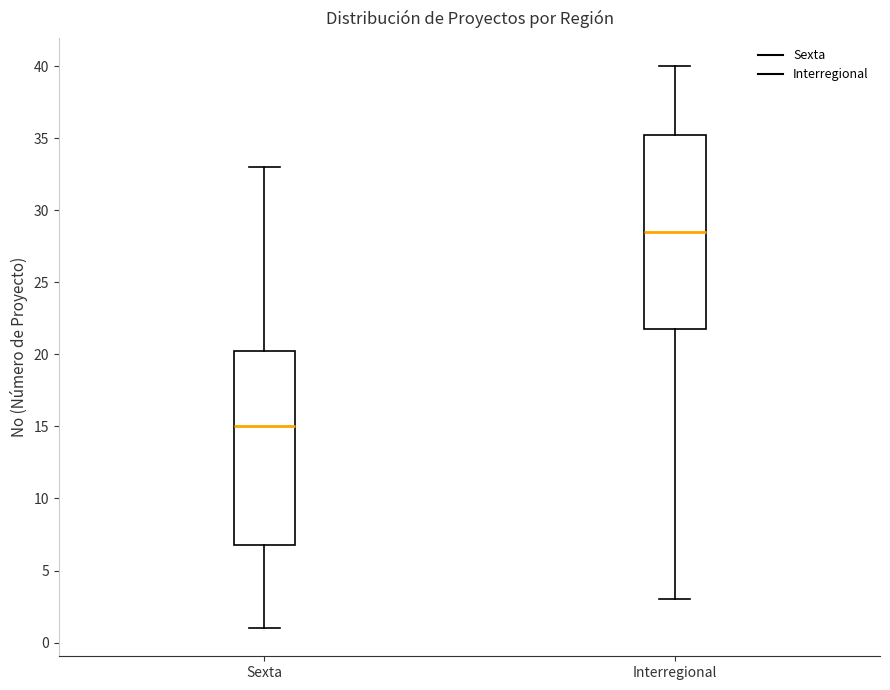

Reading left to right, transcribe this box plot: for each box, give where its median line is, the range the box spans, and where its two whiskers end, as read against the y-axis. The values are not printed on the chart, so give them approximately, as read against the axis.

Sexta: median 15.0, box 7.0 to 20.5, whiskers 1.0 to 33.0
Interregional: median 28.5, box 22.0 to 35.5, whiskers 3.0 to 40.0